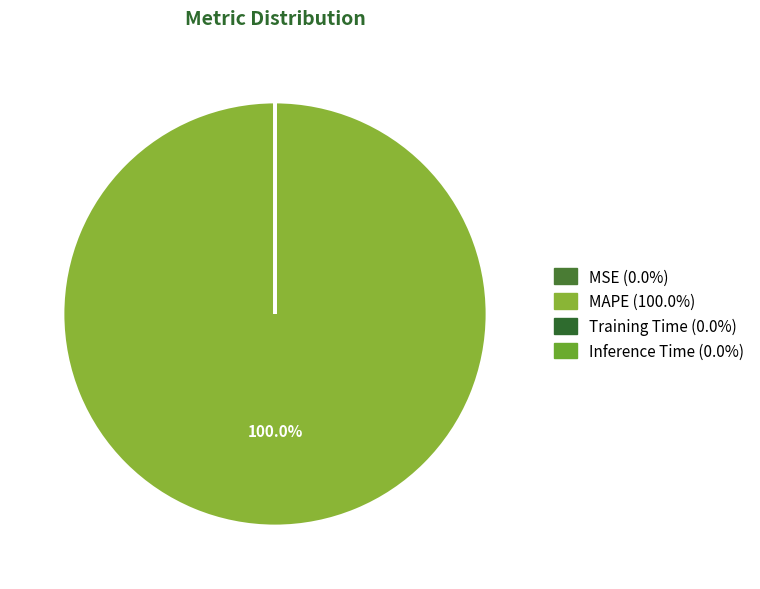

To the nearest percent, what is the difference between the largest and smallest slice percentages?

100%